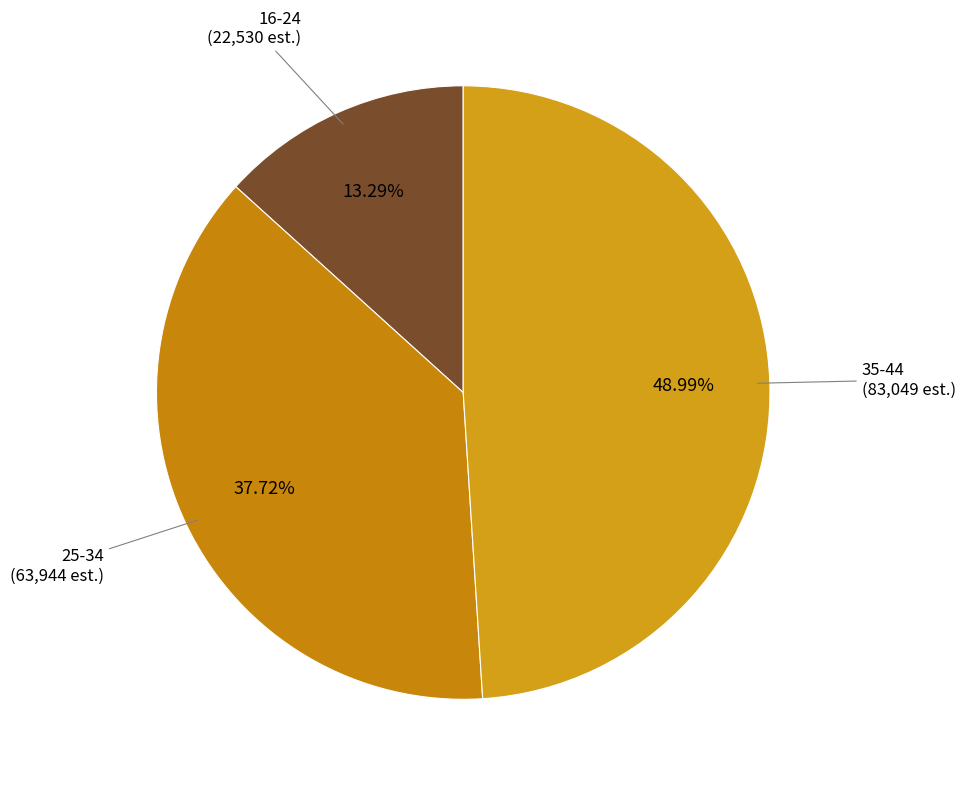

Is there any slice that represents more than half of the pie?

No